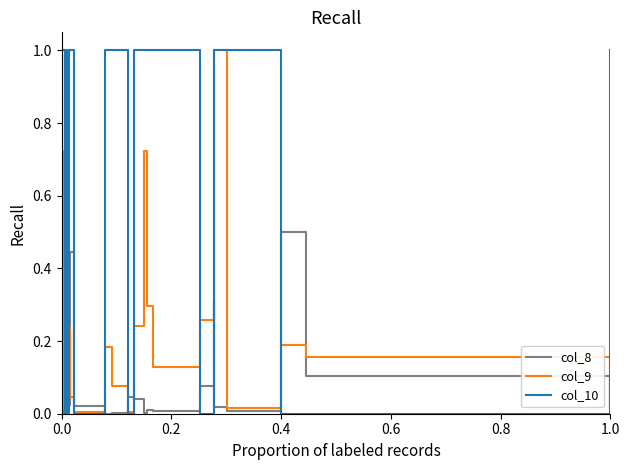

How many lines are shown in the chart?

3